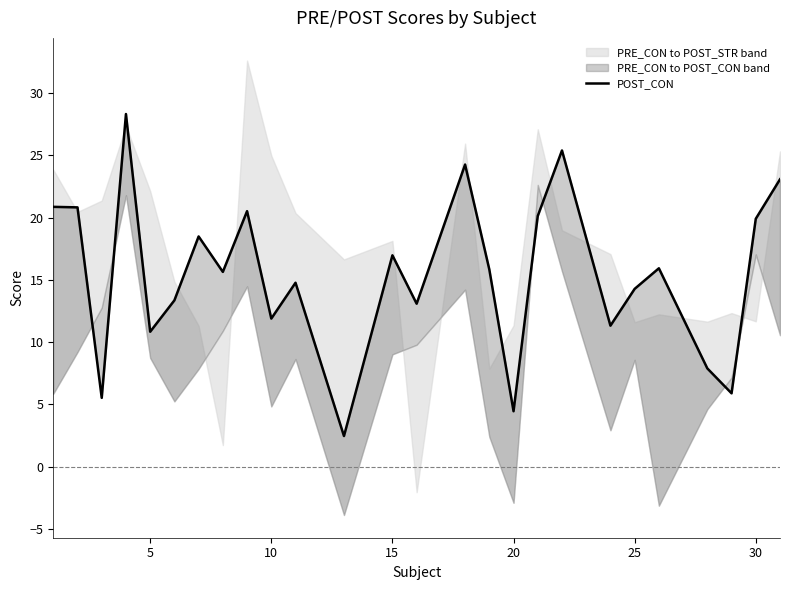

What is the greatest value displayed?

28.3